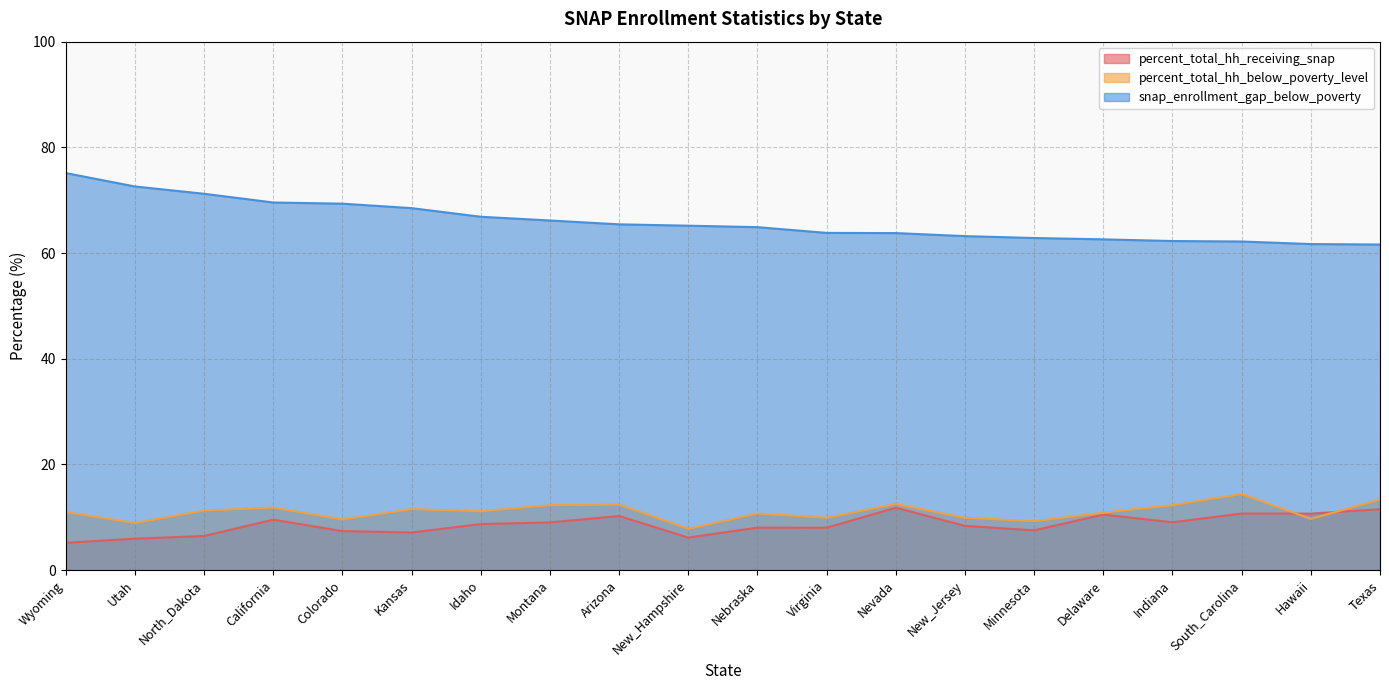

What is the total value across all series at Kansas?

87.1